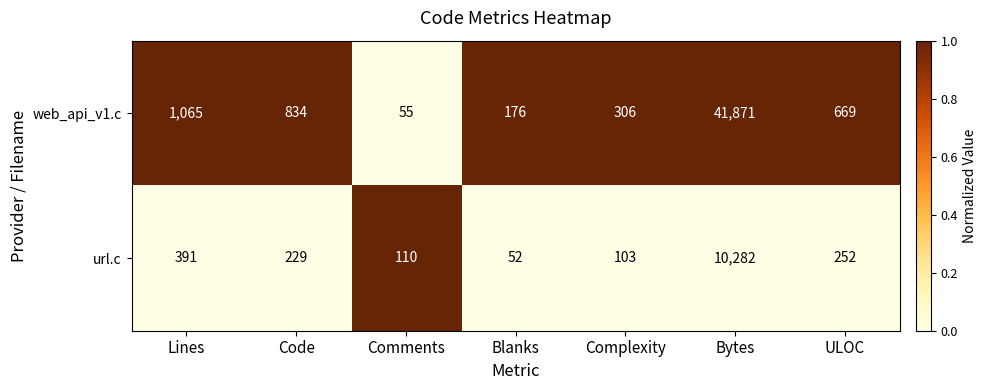

Reading right to left, transcribe all the data shown in this chart.

web_api_v1.c: ULOC=669	Bytes=41871	Complexity=306	Blanks=176	Comments=55	Code=834	Lines=1065
url.c: ULOC=252	Bytes=10282	Complexity=103	Blanks=52	Comments=110	Code=229	Lines=391